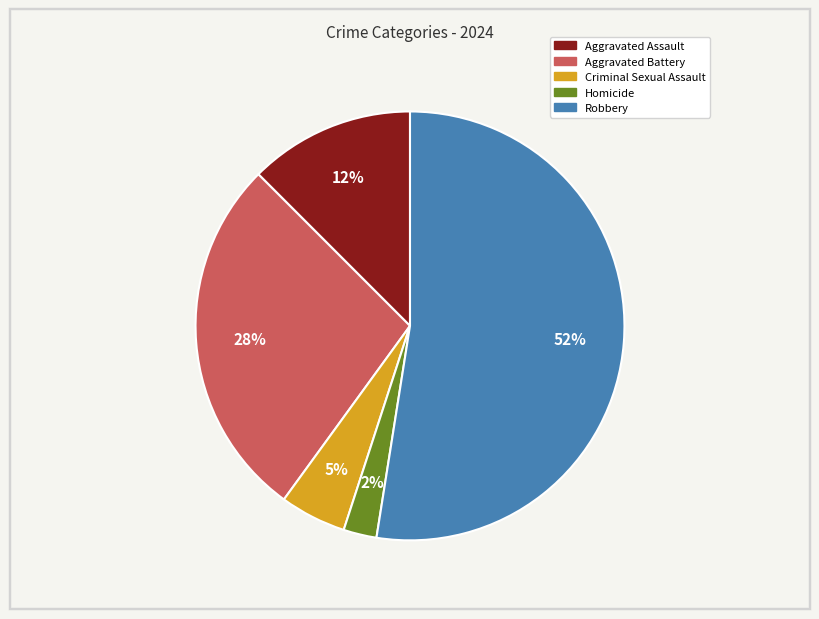

Is the sum of Robbery and Aggravated Assault greater than half?

Yes